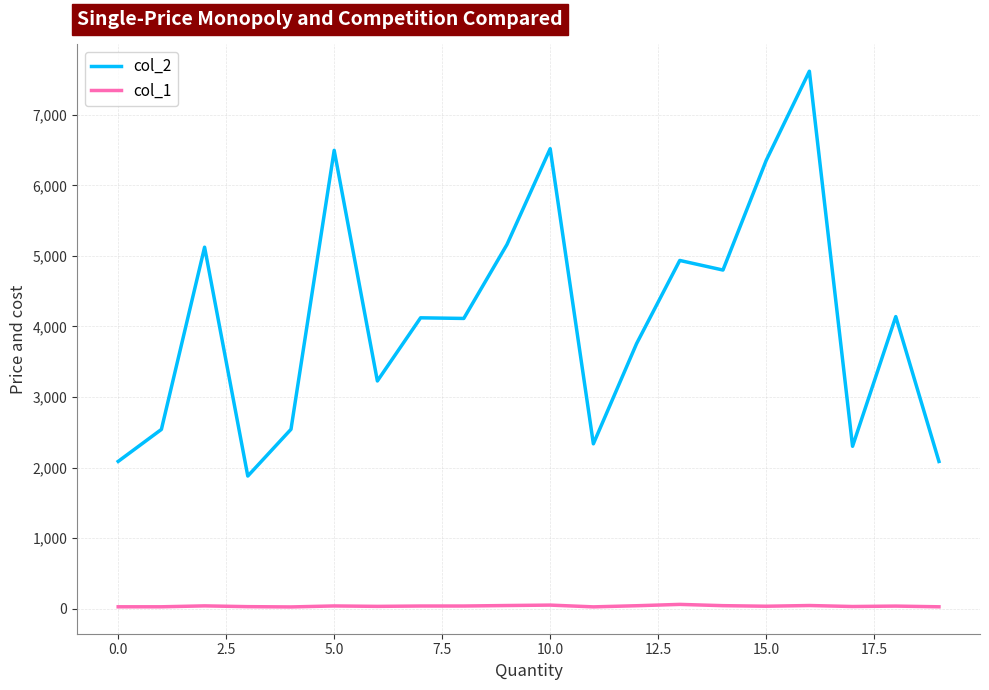

True or false: col_2 and col_1 cross at least once.

False